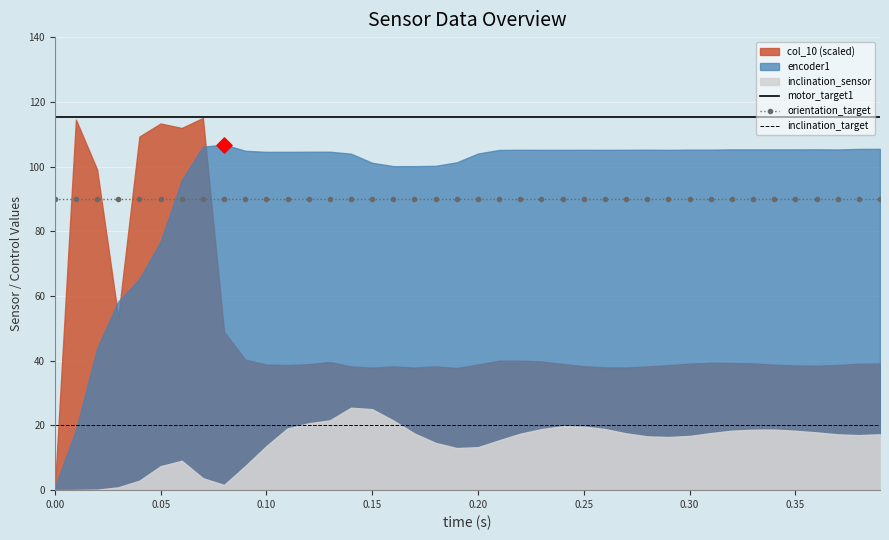

True or false: inclination_target and motor_target1 cross at least once.

False